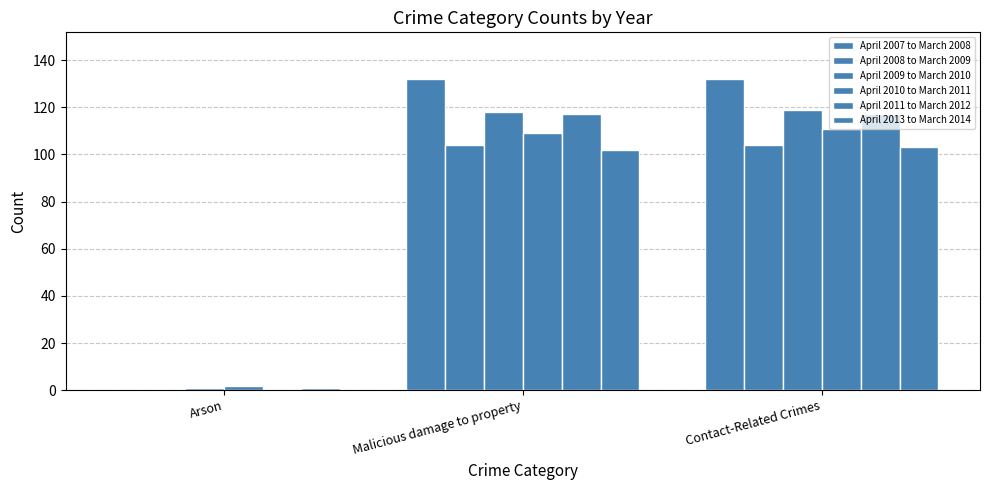

How many distinct data groups are displayed?

6